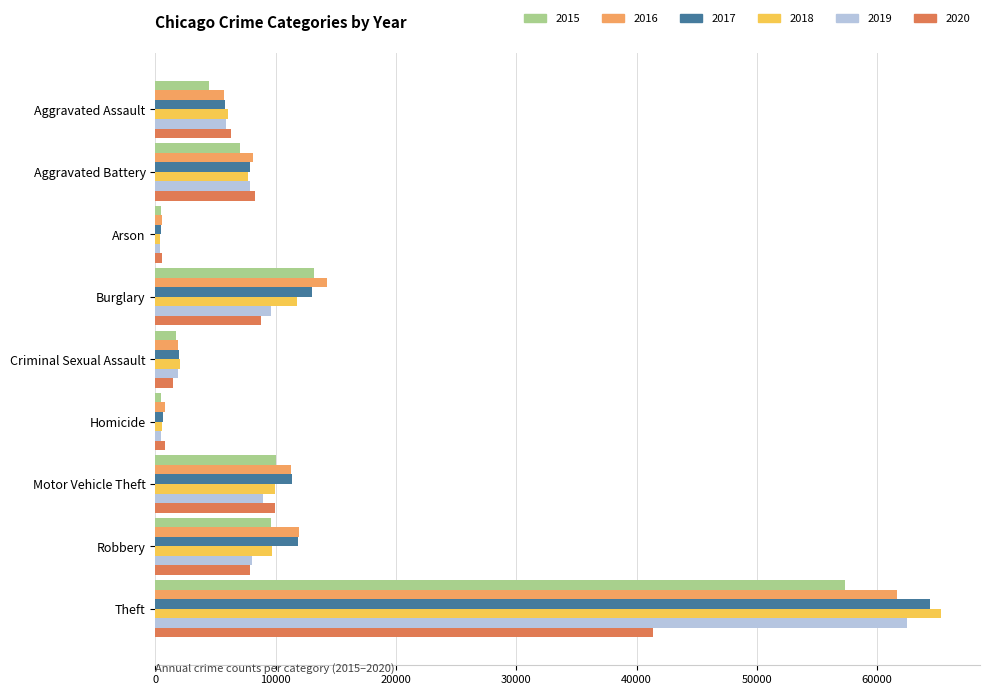

The value of 2020 at Aggravated Battery is 13828. True or false?

False